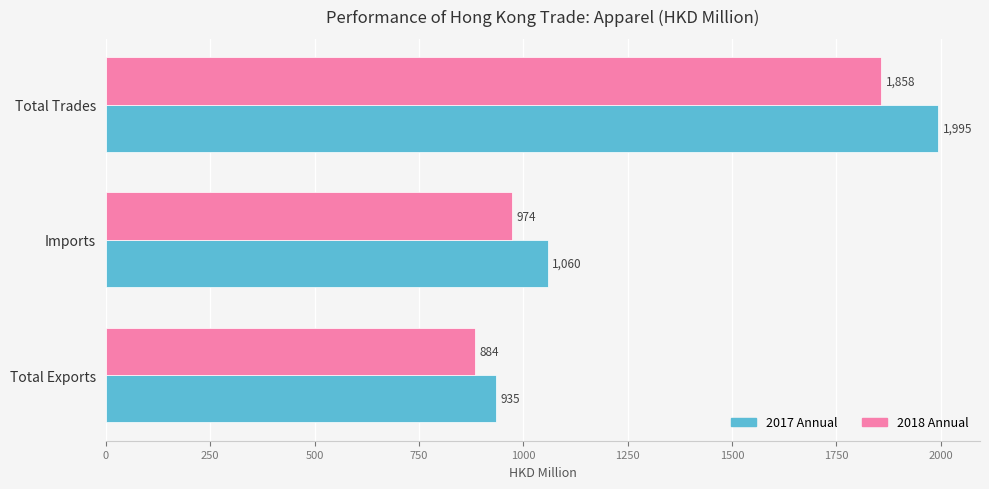

At which category is the sum across all series the highest?

Total Trades